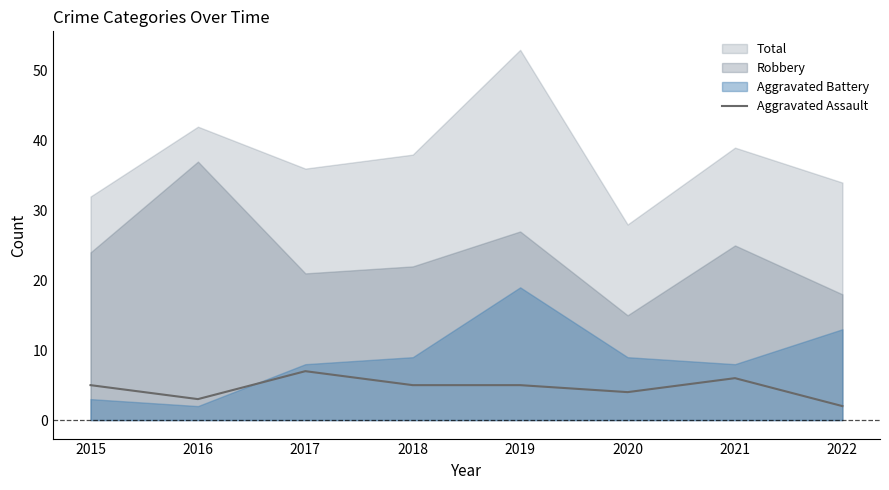

Is it true that Aggravated Assault equals 4 at 2020?

True